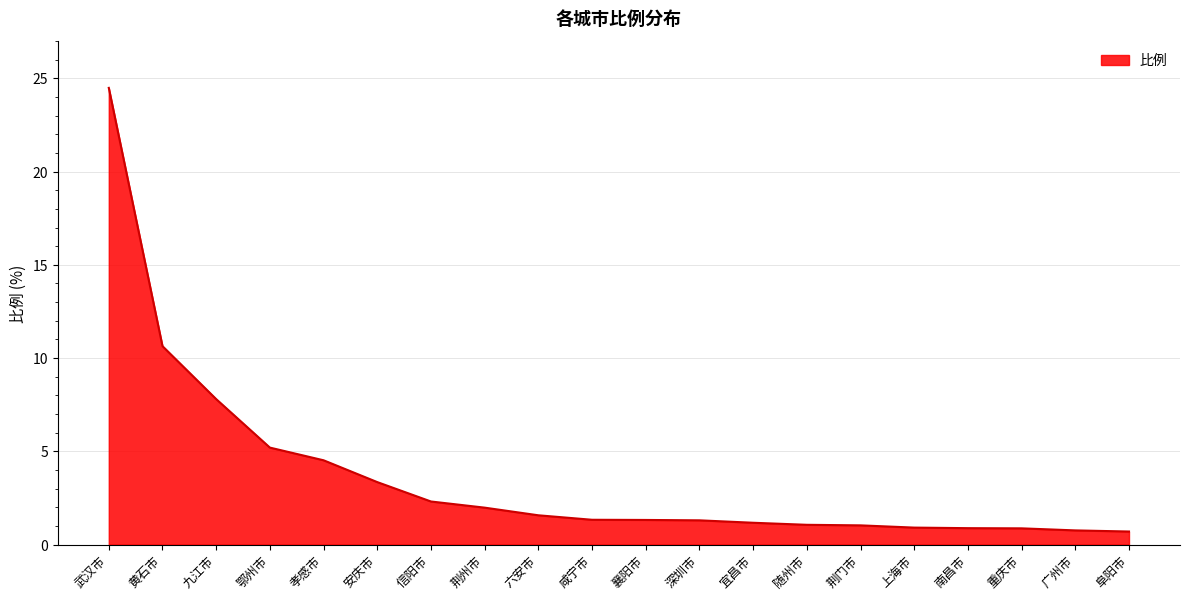

True or false: the data shows 5.3 at 黄石市.

False